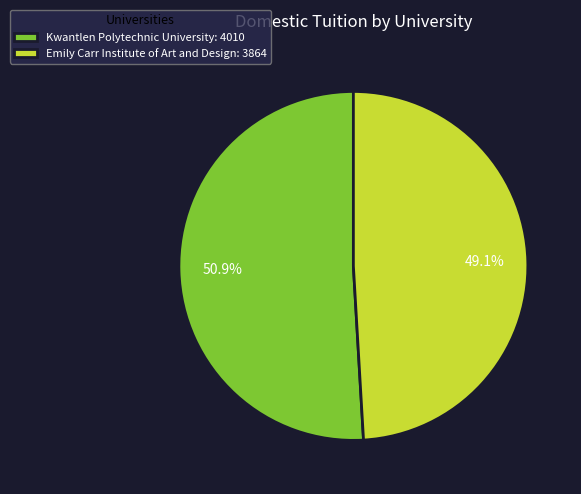

Count the number of slices in the pie.

2